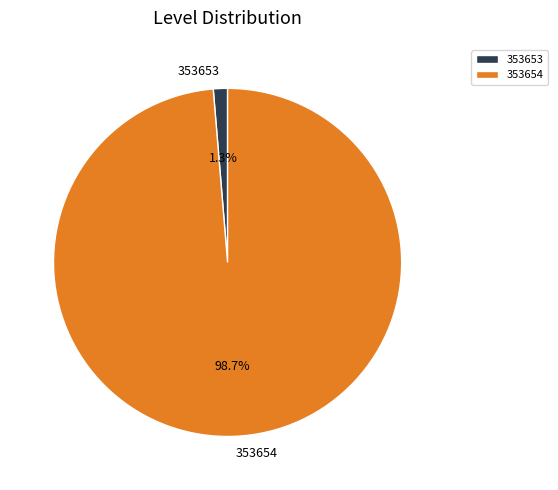

What percentage is NOT represented by 353653?

98.7%